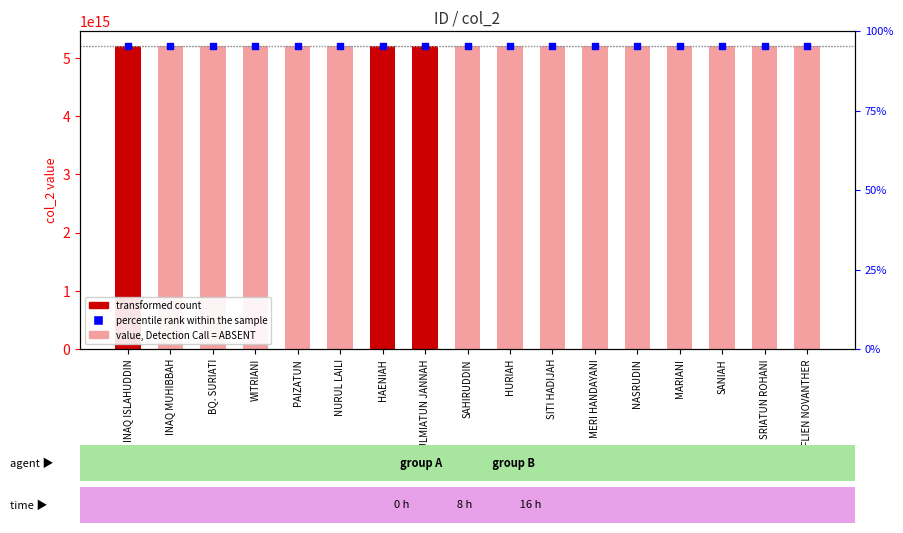

Which series reaches the minimum Y coordinate?

col_2 value